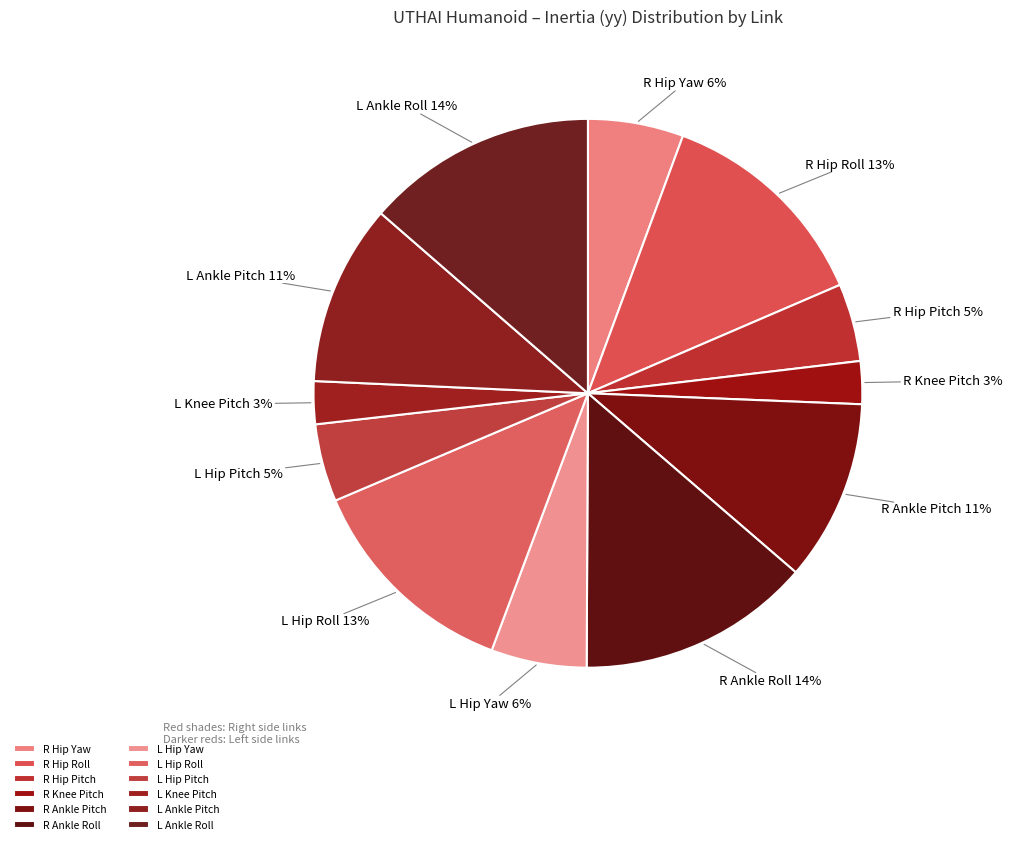

To the nearest percent, what is the combined percentage of L Hip Yaw and L Ankle Pitch?

16%